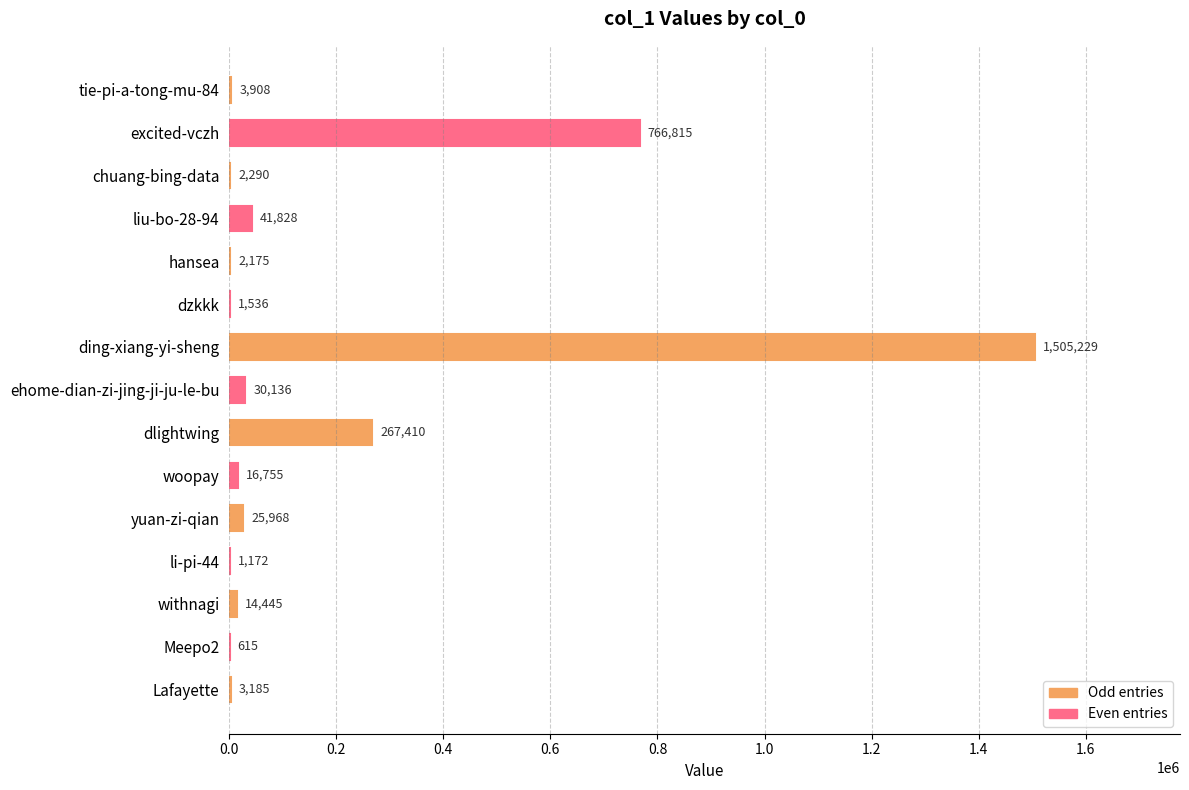

Reading bottom to top, extract all data points from this chart.

Lafayette=3185	Meepo2=615	withnagi=14445	li-pi-44=1172	yuan-zi-qian=25968	woopay=16755	dlightwing=267410	ehome-dian-zi-jing-ji-ju-le-bu=30136	ding-xiang-yi-sheng=1505229	dzkkk=1536	hansea=2175	liu-bo-28-94=41828	chuang-bing-data=2290	excited-vczh=766815	tie-pi-a-tong-mu-84=3908